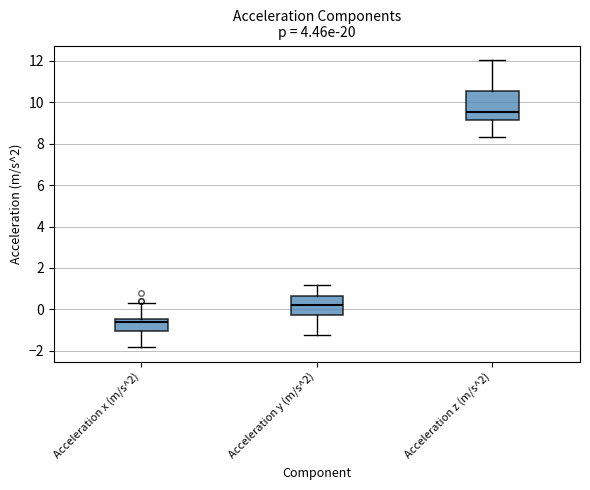

Reading left to right, read every box against the y-axis: the position of its median line, the range the box covers, and the ends of its whiskers. The values are not printed on the chart, so give them approximately, as read against the axis.

Acceleration x (m/s^2): median -0.6, box -1.0 to -0.4, whiskers -1.8 to 0.4
Acceleration y (m/s^2): median 0.2, box -0.2 to 0.6, whiskers -1.2 to 1.2
Acceleration z (m/s^2): median 9.6, box 9.2 to 10.6, whiskers 8.4 to 12.0